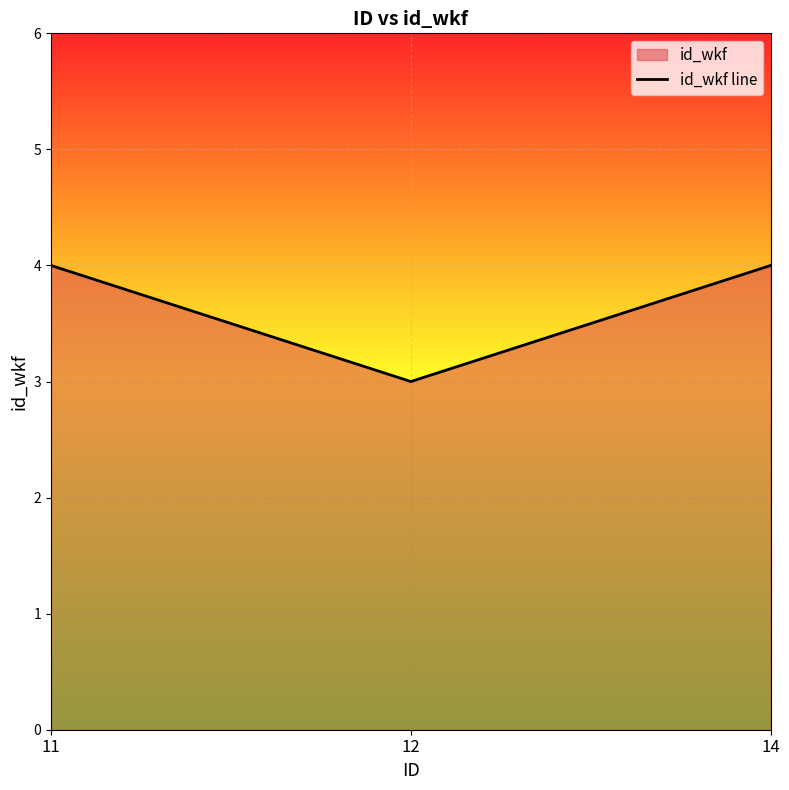

What is the sum of the values at 12 and 11?

7